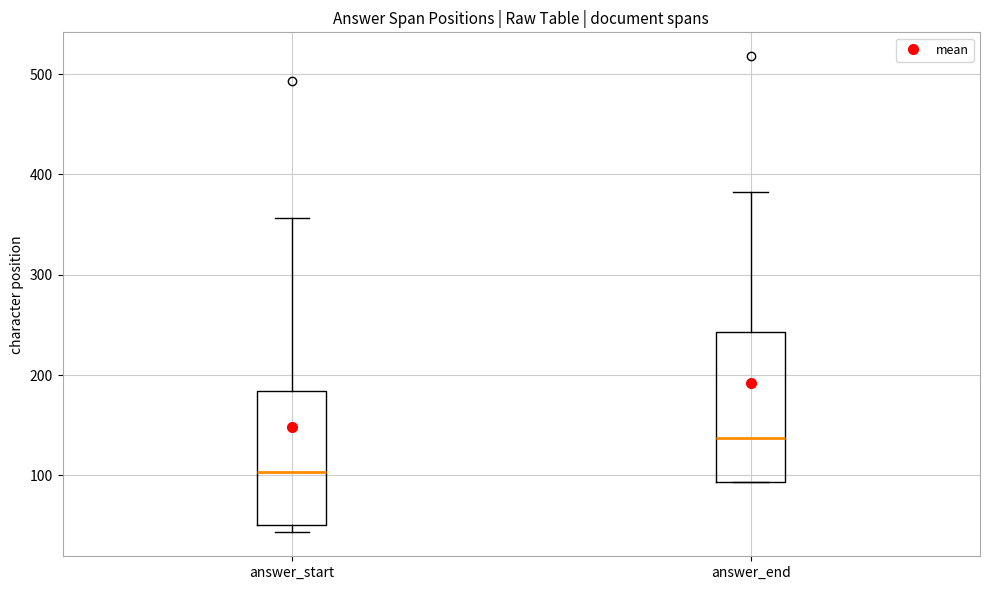

Where is the lower edge of the box for answer_end on the y-axis? The values are not printed on the chart, so give them approximately, as read against the axis.

90